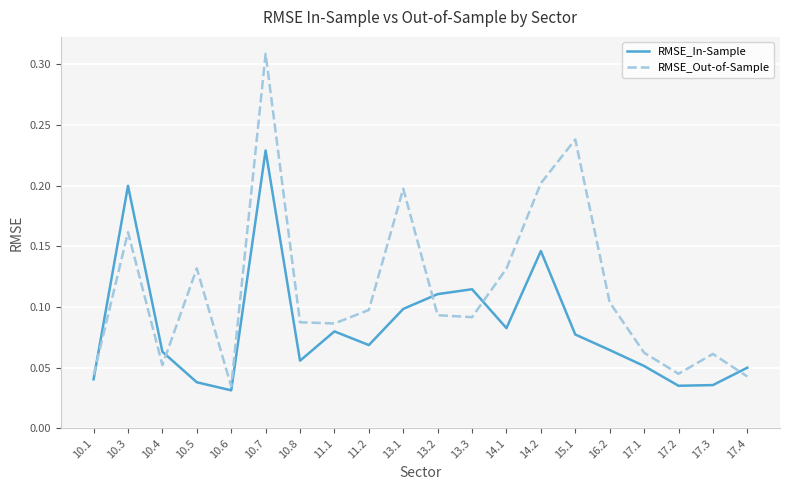

At 10.8, list the series in order from smallest to largest.

RMSE_In-Sample, RMSE_Out-of-Sample